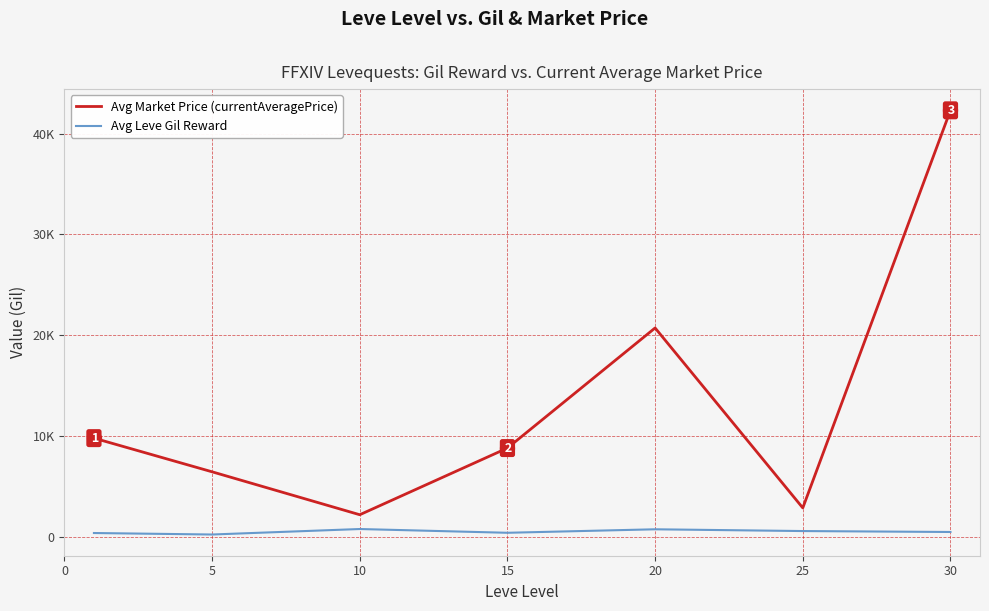

At how many categories does at least one series exceed 18441?

2